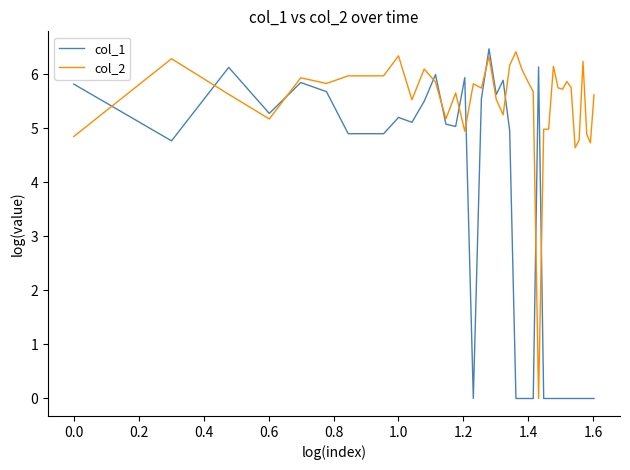

Which series ends up on top after the final intersection of col_1 and col_2?

col_2